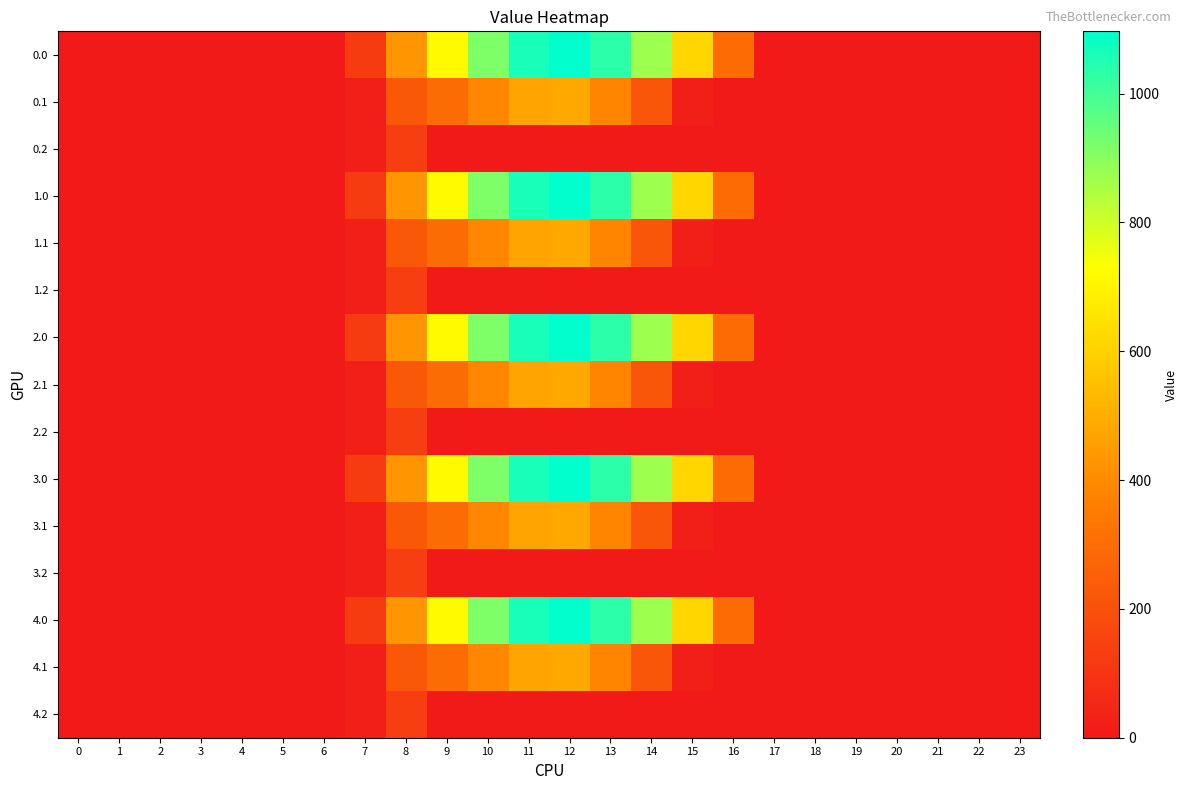

Which has a higher value, 17 or 11?

11